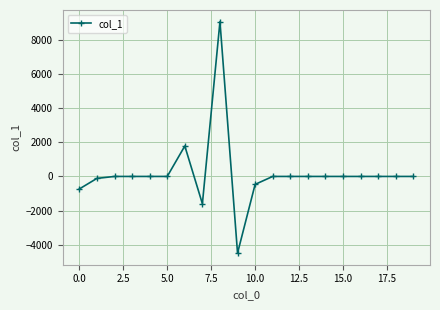

What is the greatest value displayed?

9071.4